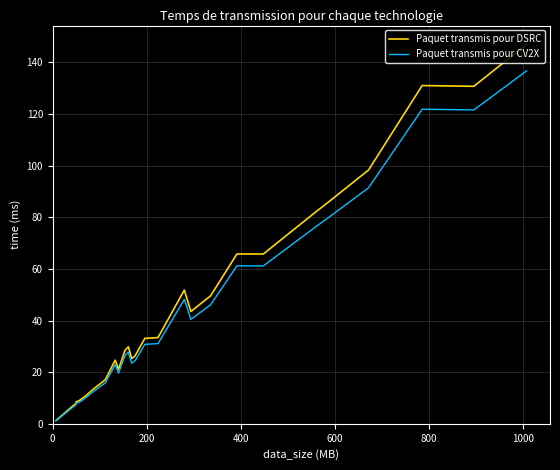

What is the minimum value shown in the chart?

1.2